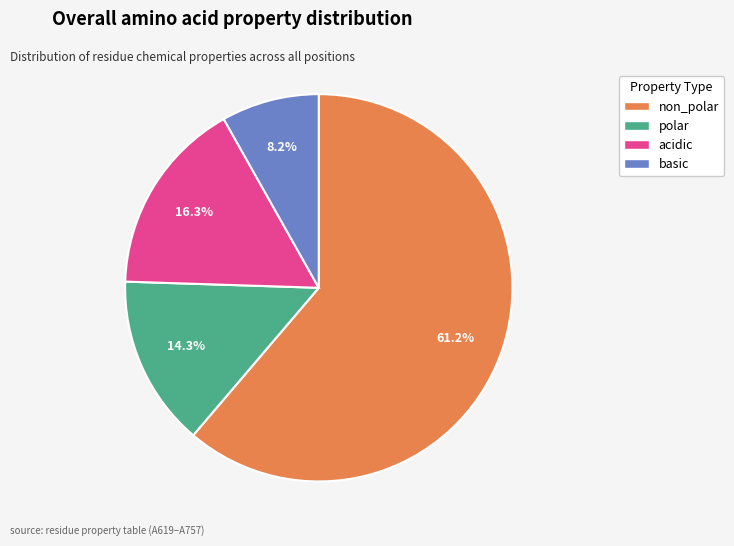

Which has a higher value, non_polar or acidic?

non_polar